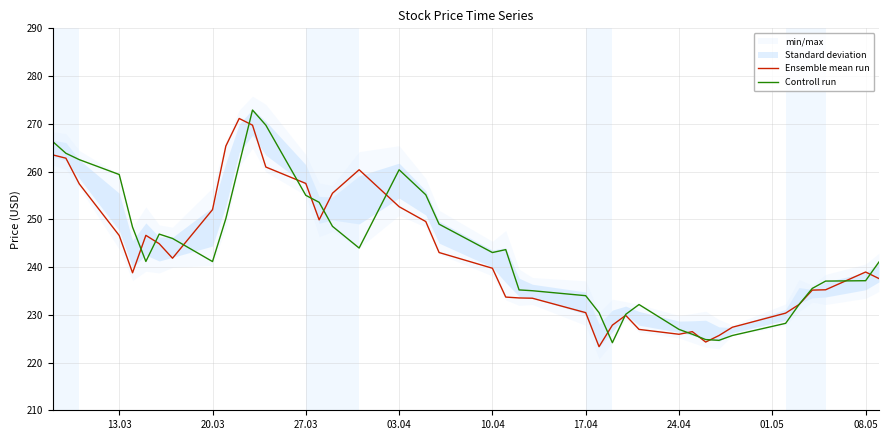

How many lines are shown in the chart?

2